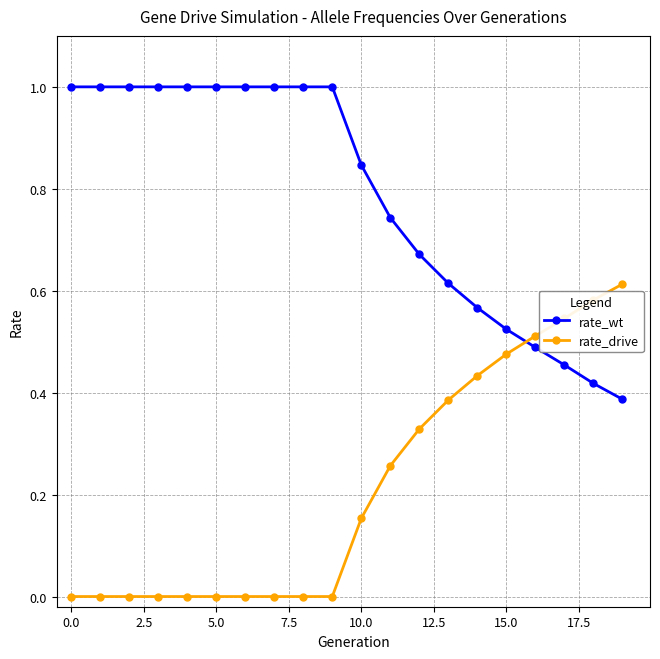

True or false: rate_drive and rate_wt cross at least once.

True